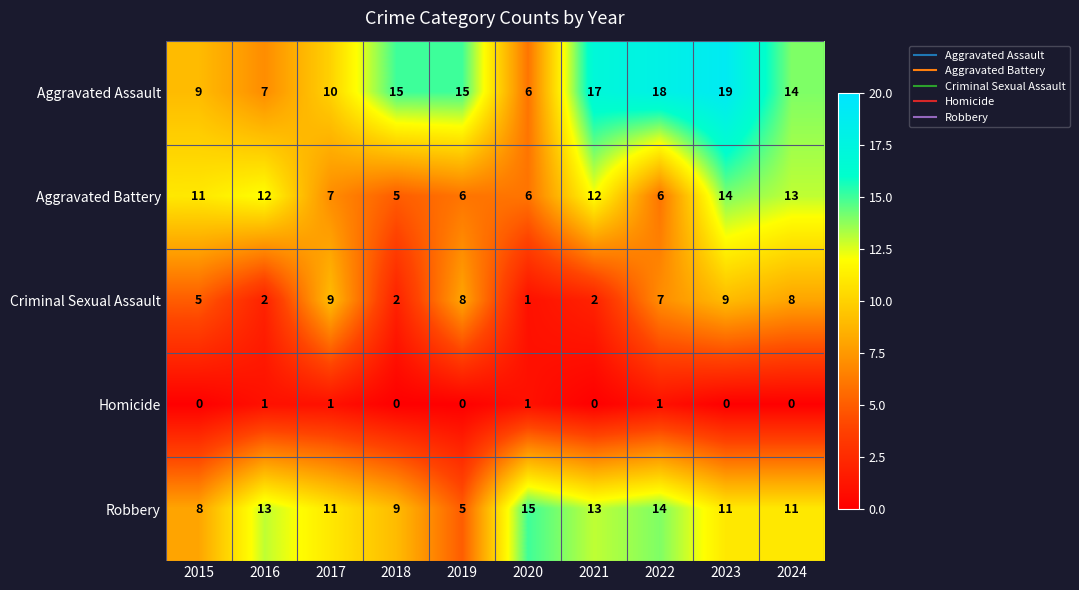

What is the difference between the maximum and minimum values in the Aggravated Assault series?

13